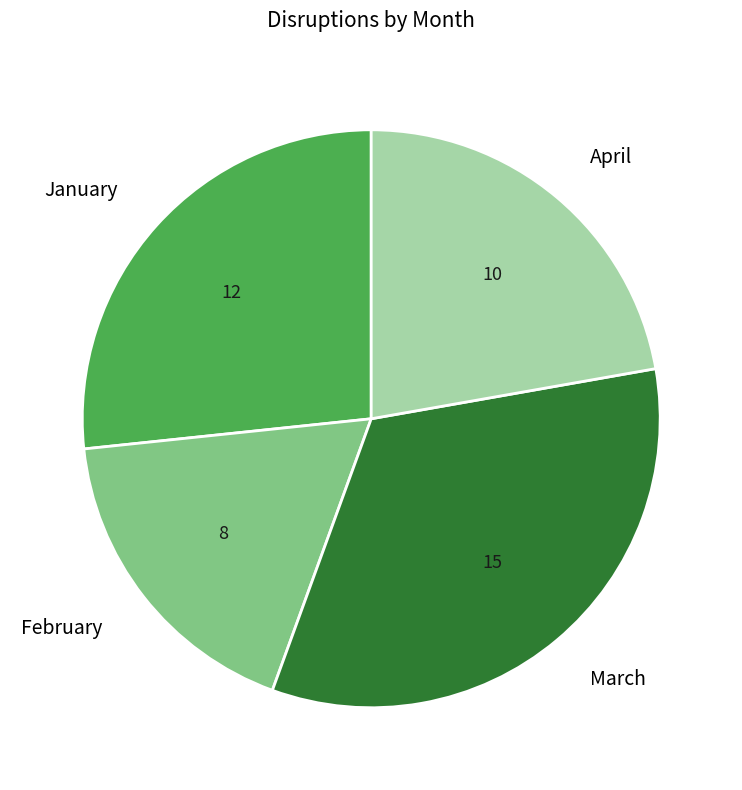

Rank the categories by value from lowest to highest.

February, April, January, March